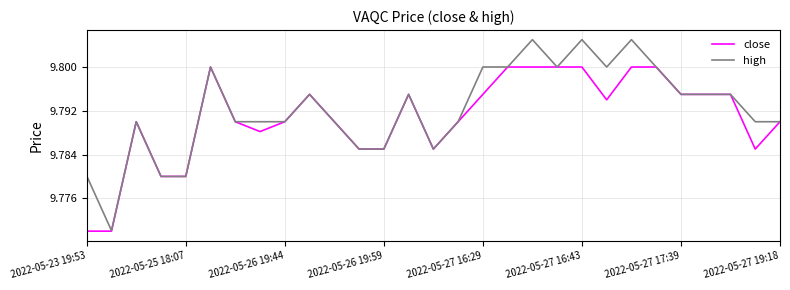

Which series has the widest spread of values?

high